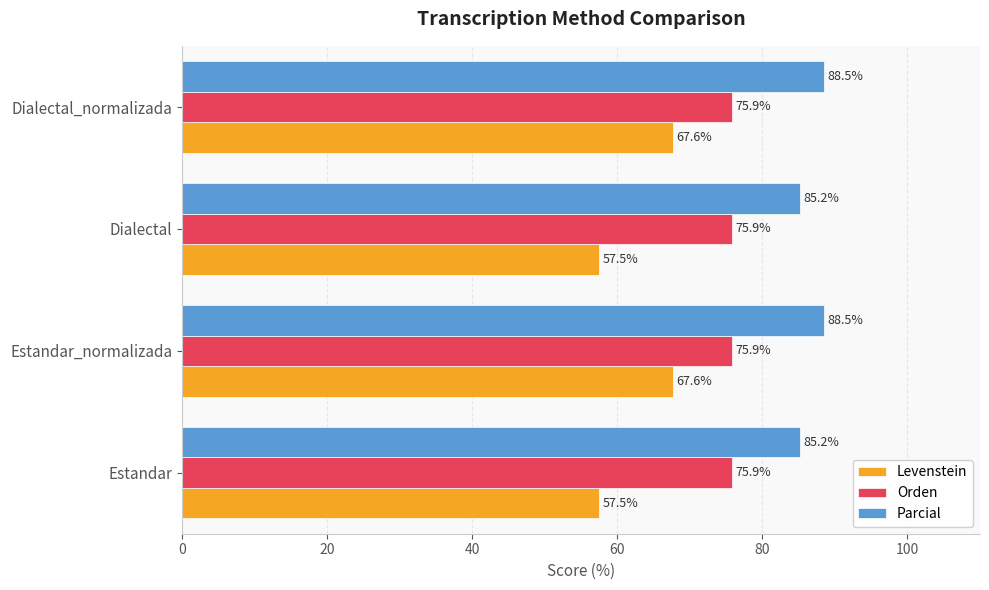

Between Dialectal and Dialectal_normalizada, which series saw the biggest shift?

Levenstein